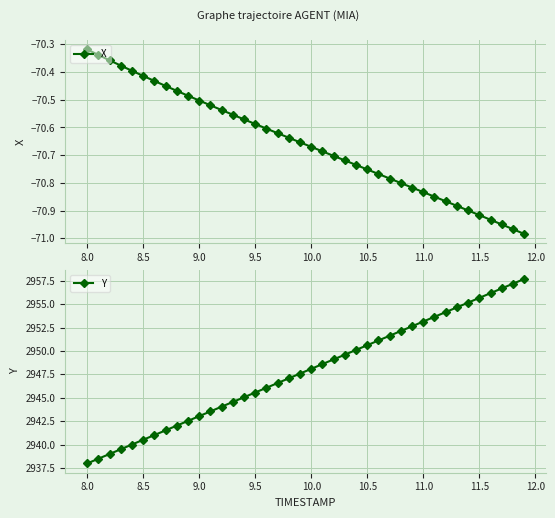

At which label does X reach its peak?

8.0